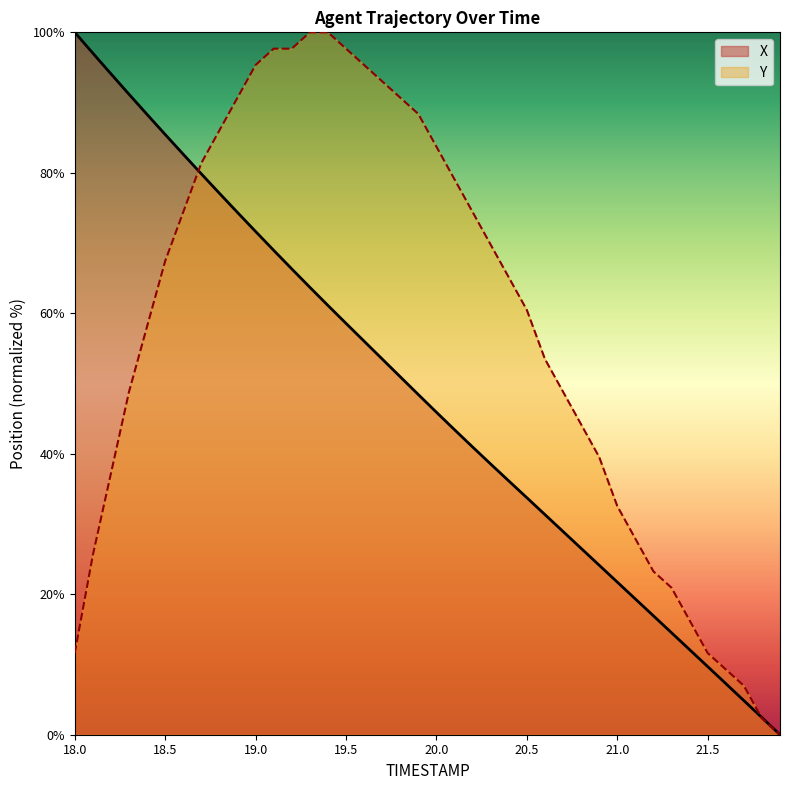

At which label does X reach its peak?

18.0